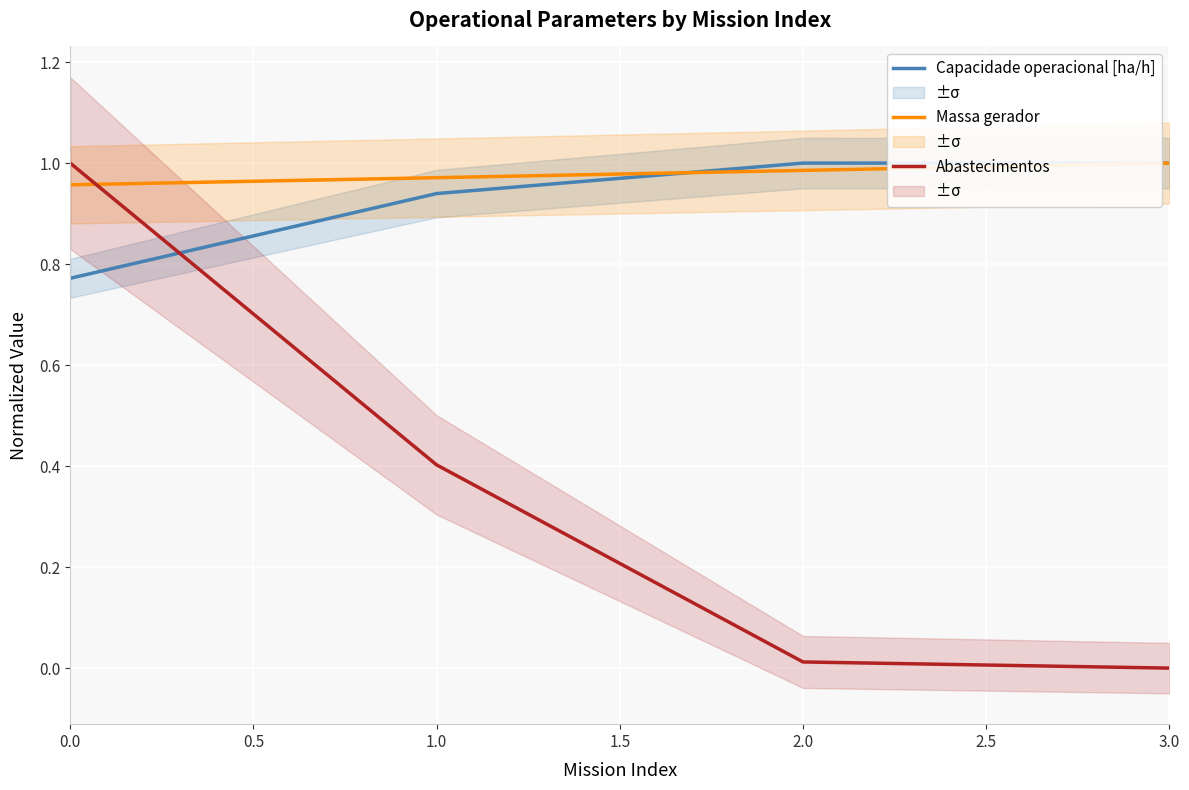

True or false: Capacidade operacional [ha/h] and Abastecimentos intersect in this chart.

True